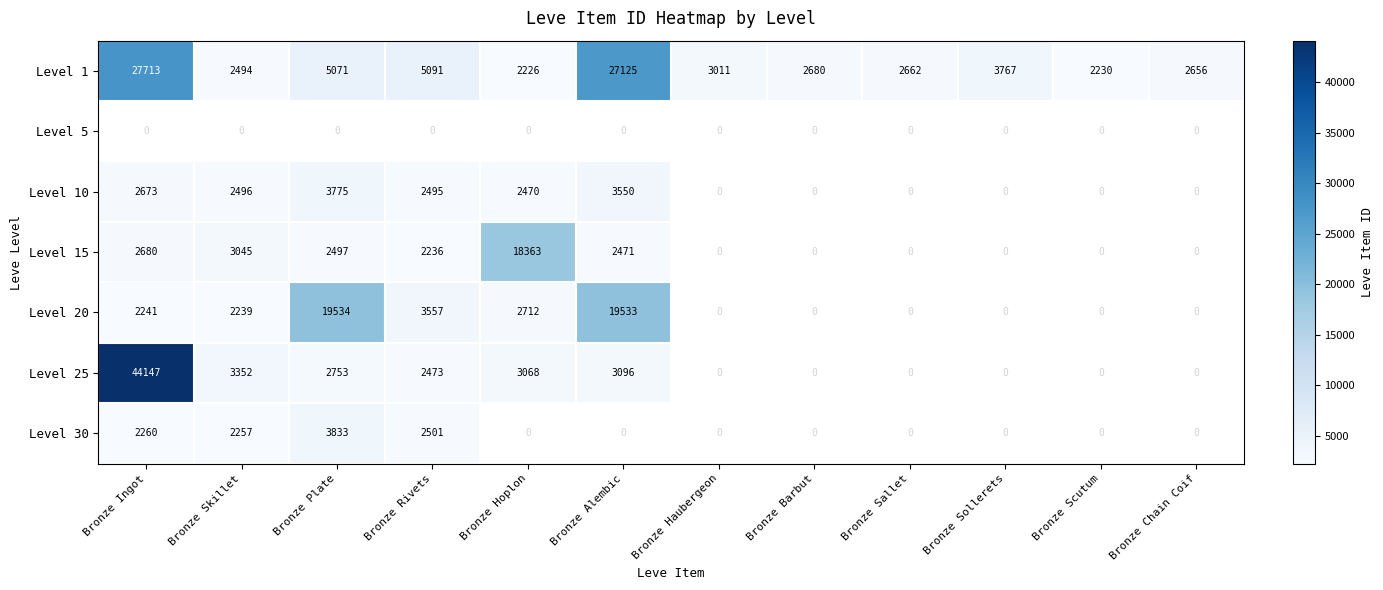

The Level 20 series shows 1173.7 at Bronze Rivets. True or false?

False